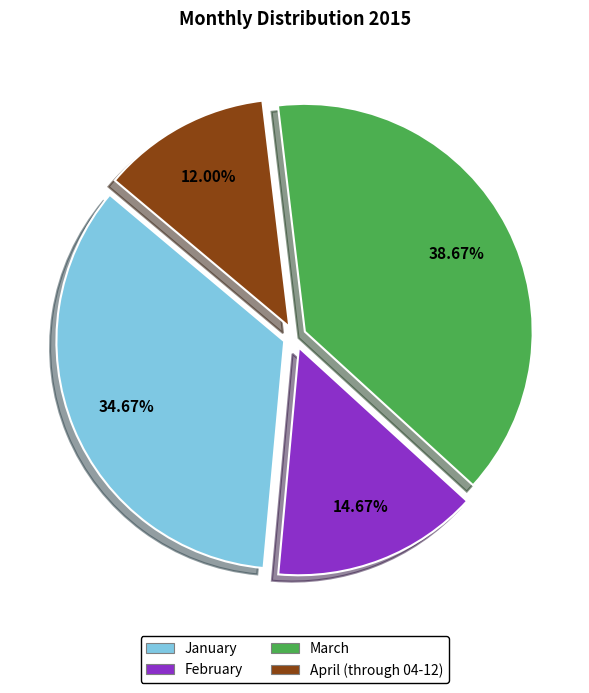

Which category has the biggest portion of the pie?

March